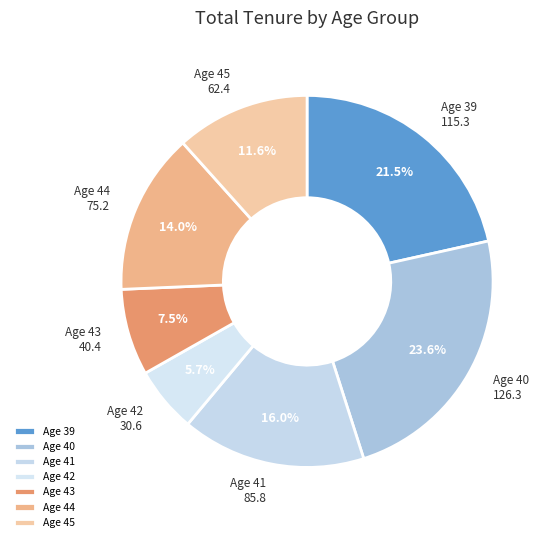

To the nearest percent, what is the difference between the largest and smallest slice percentages?

18%